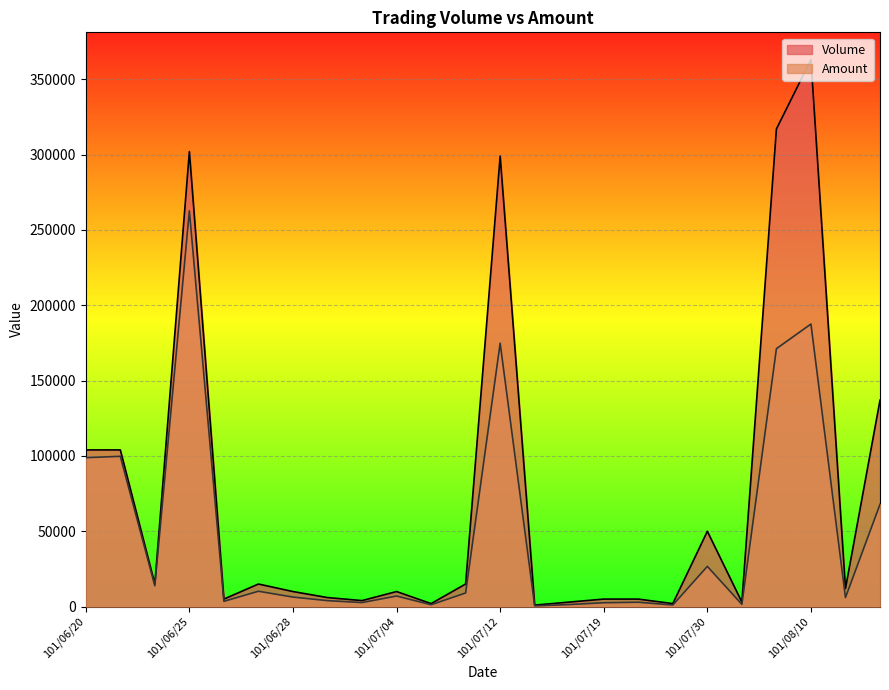

Is it true that Amount equals 174840 at 101/07/12?

True